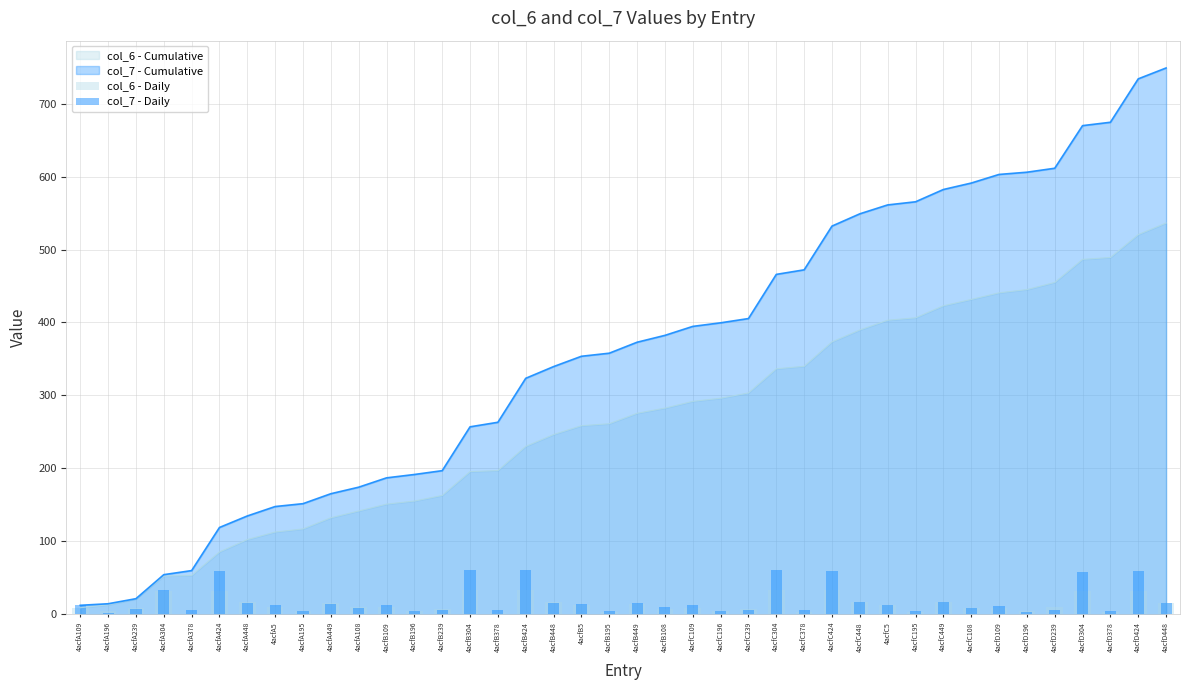

Is it true that col_7 - Cumulative equals 323.5 at 4acfB424?

True